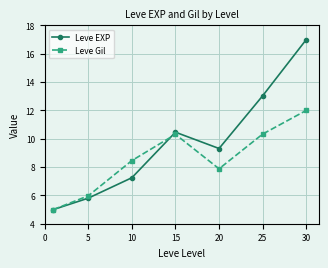

Which series has the largest total across all categories?

Leve EXP